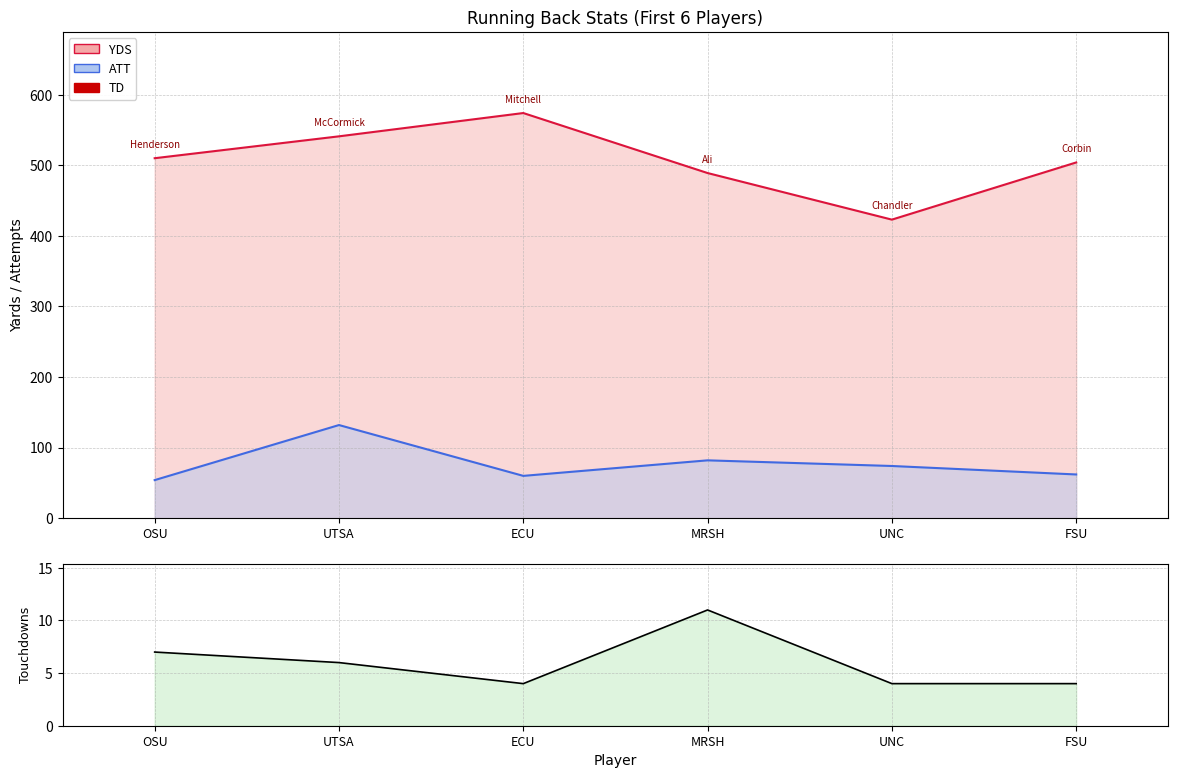

True or false: YDS and ATT cross at least once.

False